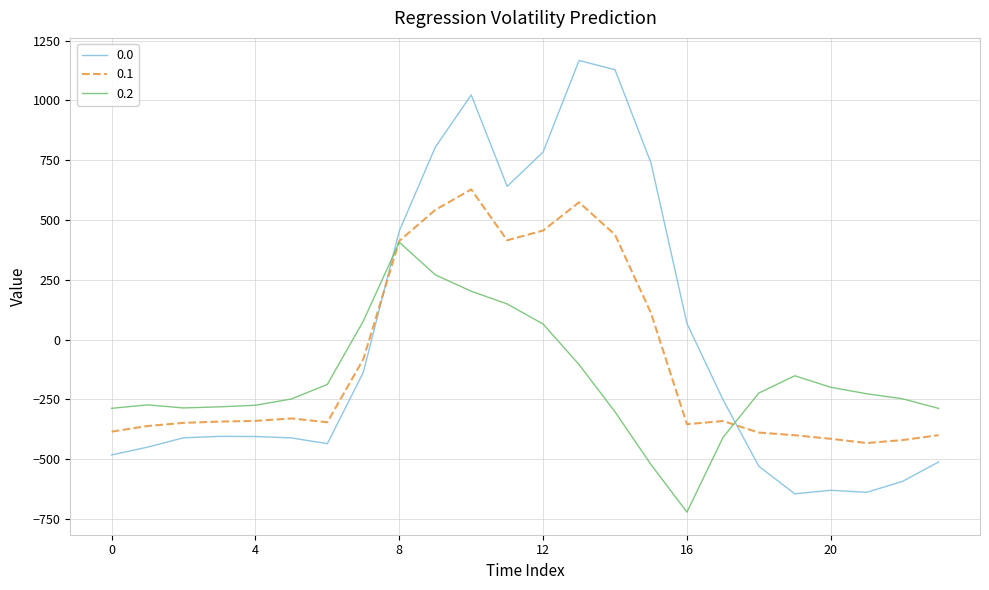

After their last crossing, which series has the higher values: 0.0 or 0.1?

0.1